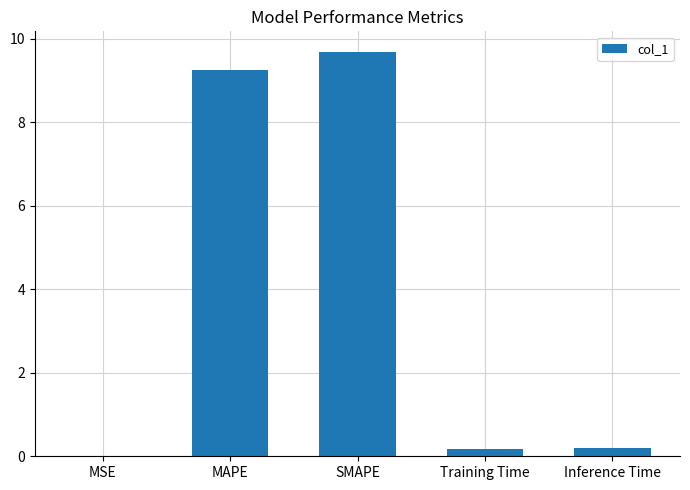

What is the sum of all values?

19.3